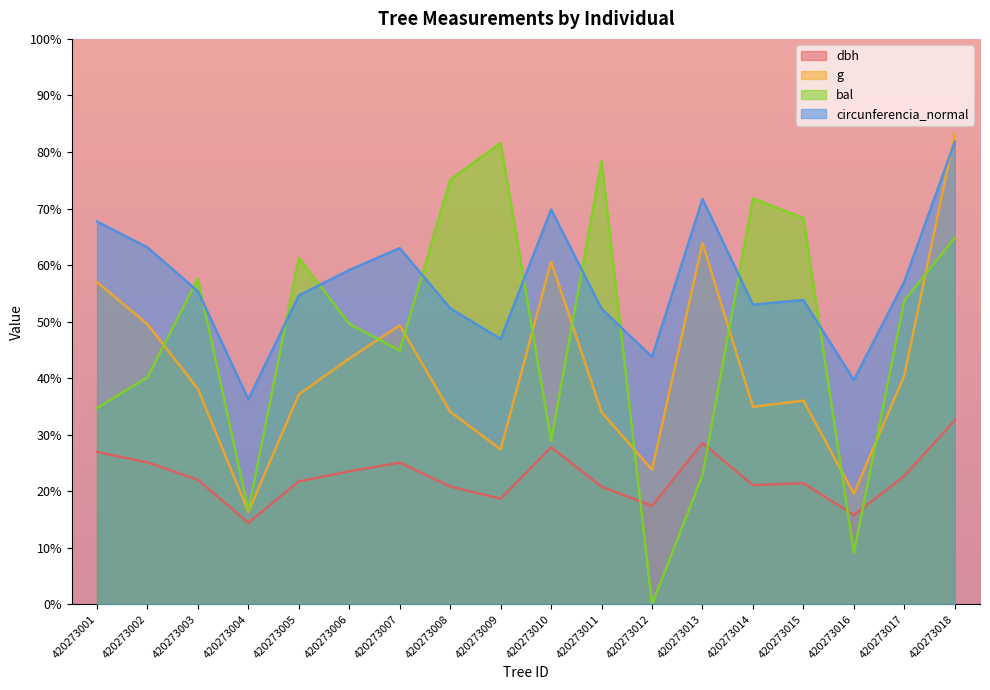

What is the value of the bal point at the 9th from the left?

81.6